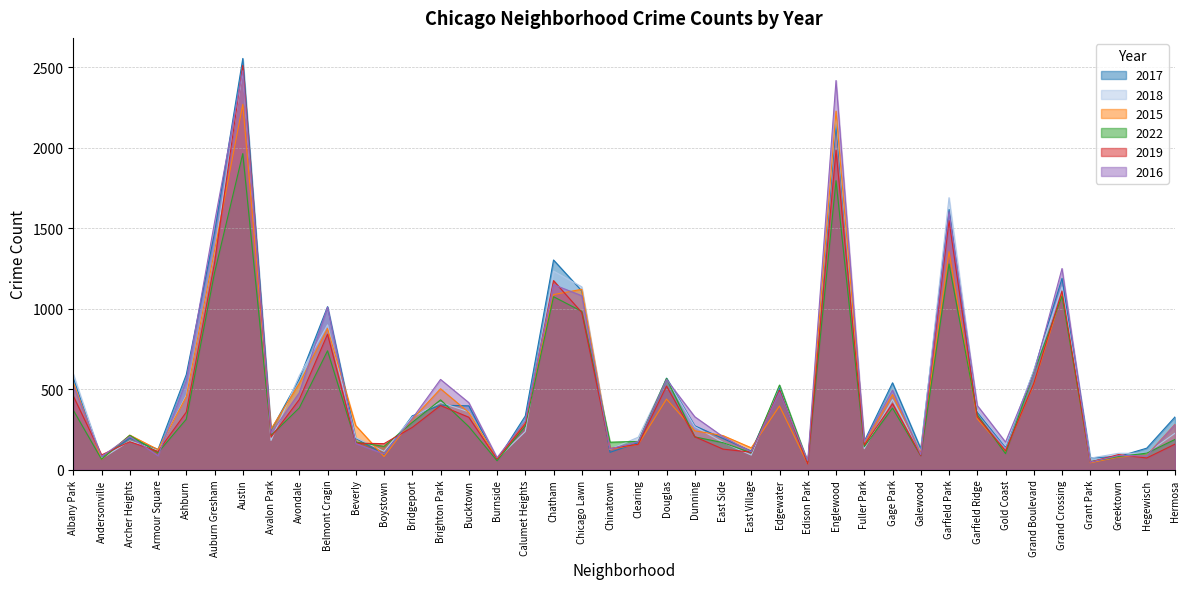

What is the sum of all 2016 values?

21092